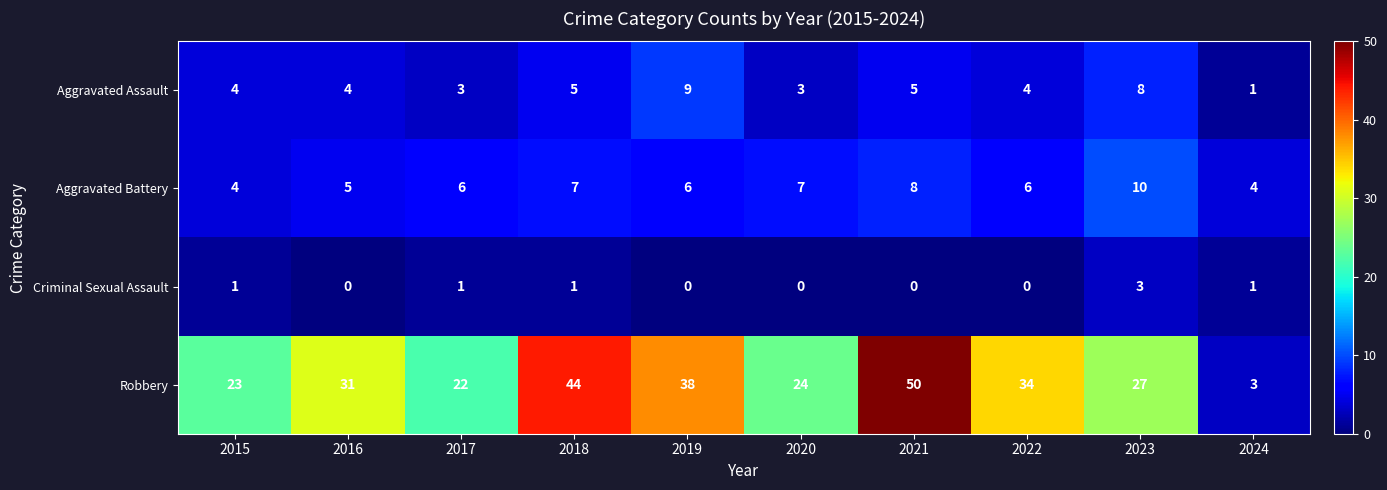

At 2021, list the series in order from smallest to largest.

Criminal Sexual Assault, Aggravated Assault, Aggravated Battery, Robbery